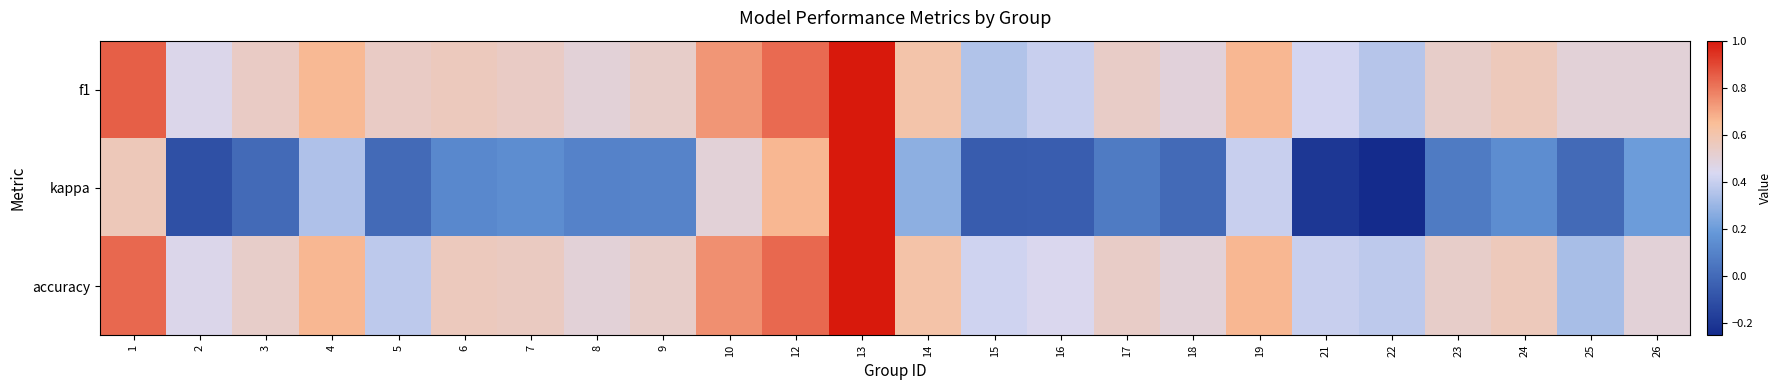

Between 6 and 9, which series saw the biggest shift?

f1